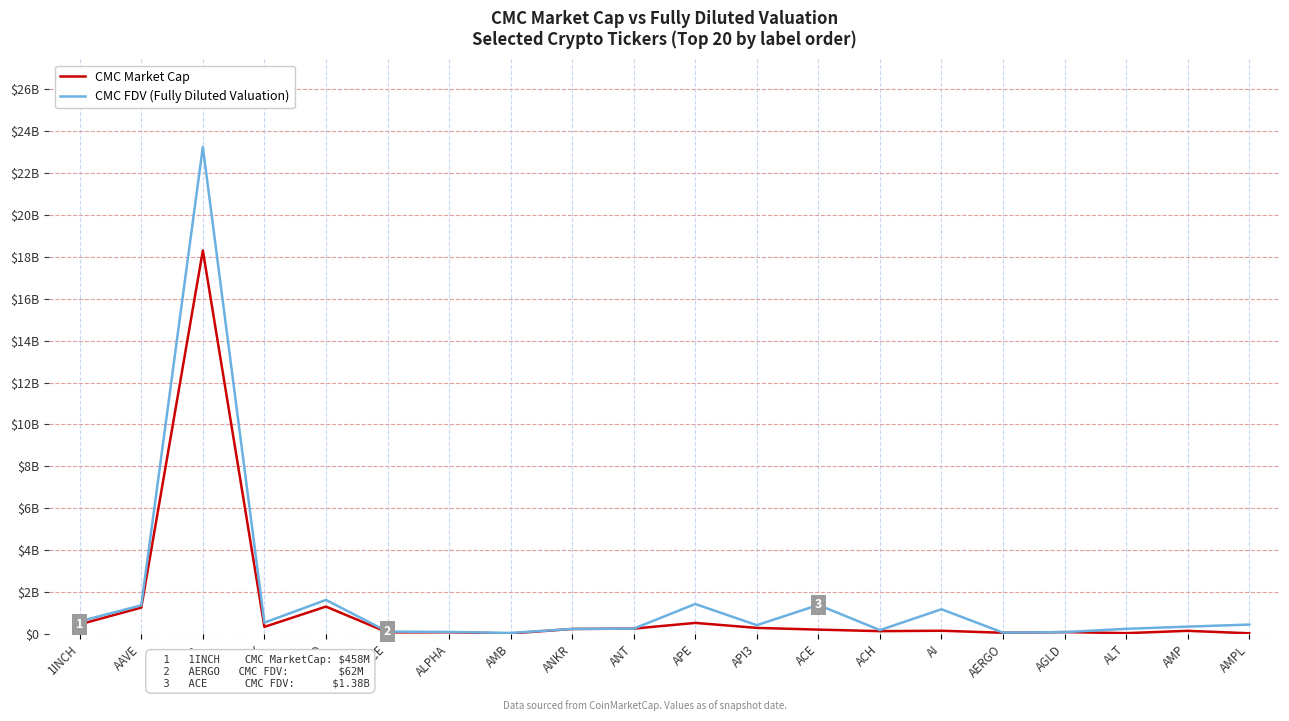

What is the sum of all CMC Market Cap values?

24012653719